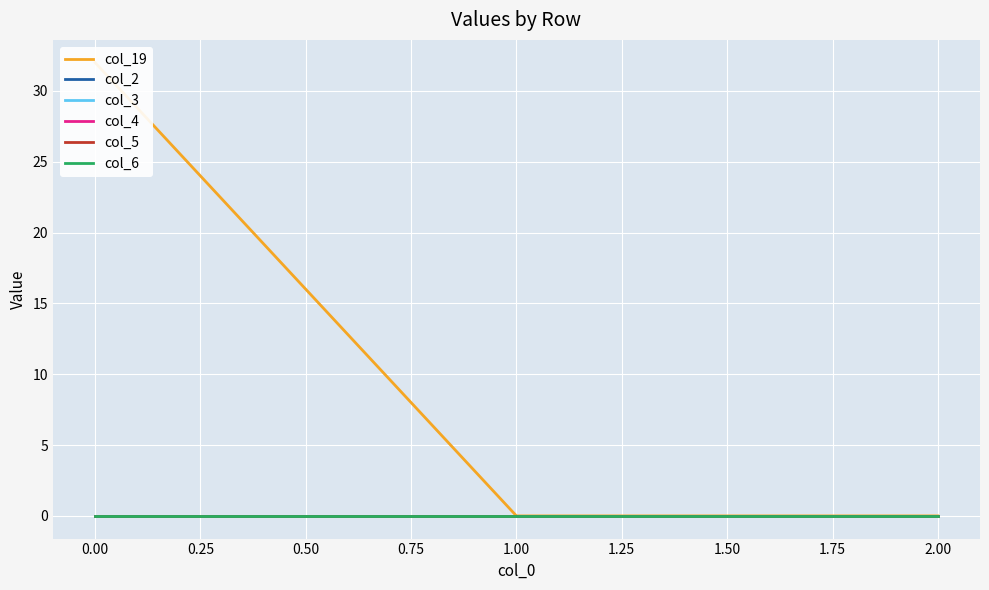

Which series has the widest spread of values?

col_19